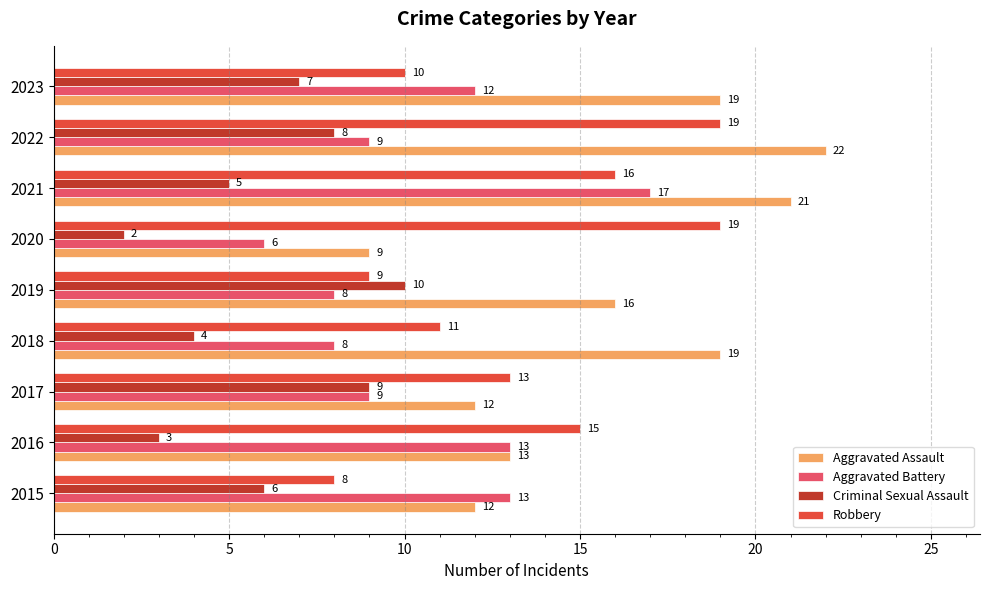

What is the minimum value shown in the chart?

2